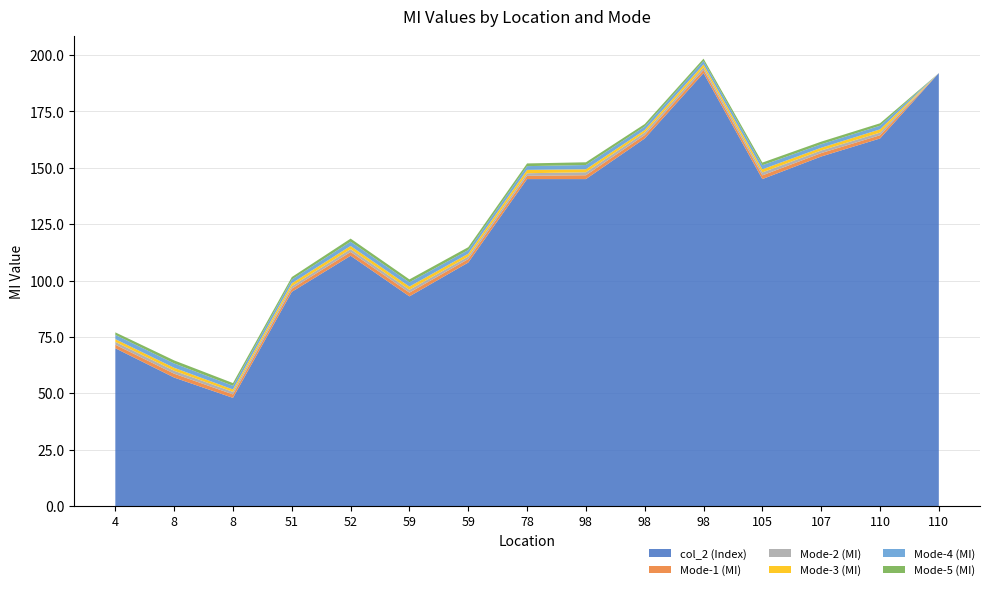

Reading left to right, transcribe all the data shown in this chart.

col_2 (Index): 70.0	57.0	48.0	95.0	111.0	93.0	108.0	145.0	145.0	163.0	192.0	145.0	155.0	163.0	192.0
Mode-1 (MI): 1.6	1.7	1.5	1.4	1.7	1.7	1.5	1.5	1.7	1.5	1.4	1.6	1.5	1.4	0.0
Mode-2 (MI): 1.3	1.3	1.1	1.1	1.3	1.3	1.1	1.1	1.3	1.2	1.2	1.3	1.2	1.2	0.0
Mode-3 (MI): 1.2	1.3	1.1	1.3	1.4	1.4	1.3	1.5	1.3	1.1	1.3	1.4	1.2	1.4	0.0
Mode-4 (MI): 1.9	1.9	1.6	1.6	1.9	1.9	1.6	1.7	1.9	1.5	1.6	1.8	1.5	1.6	0.0
Mode-5 (MI): 1.1	1.3	1.2	1.1	1.4	1.3	1.3	1.2	1.2	1.1	1.0	1.2	1.2	1.1	0.0